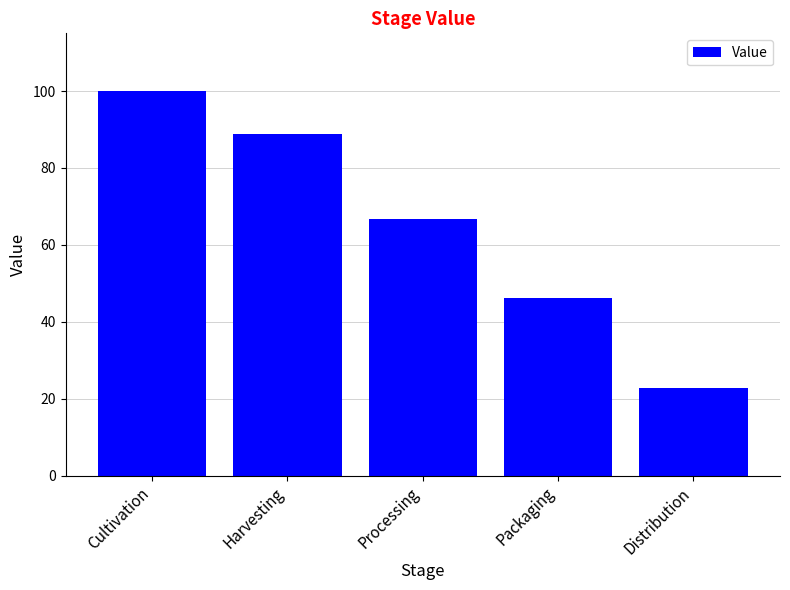

What is the sum of the values at Harvesting and Distribution?

111.6